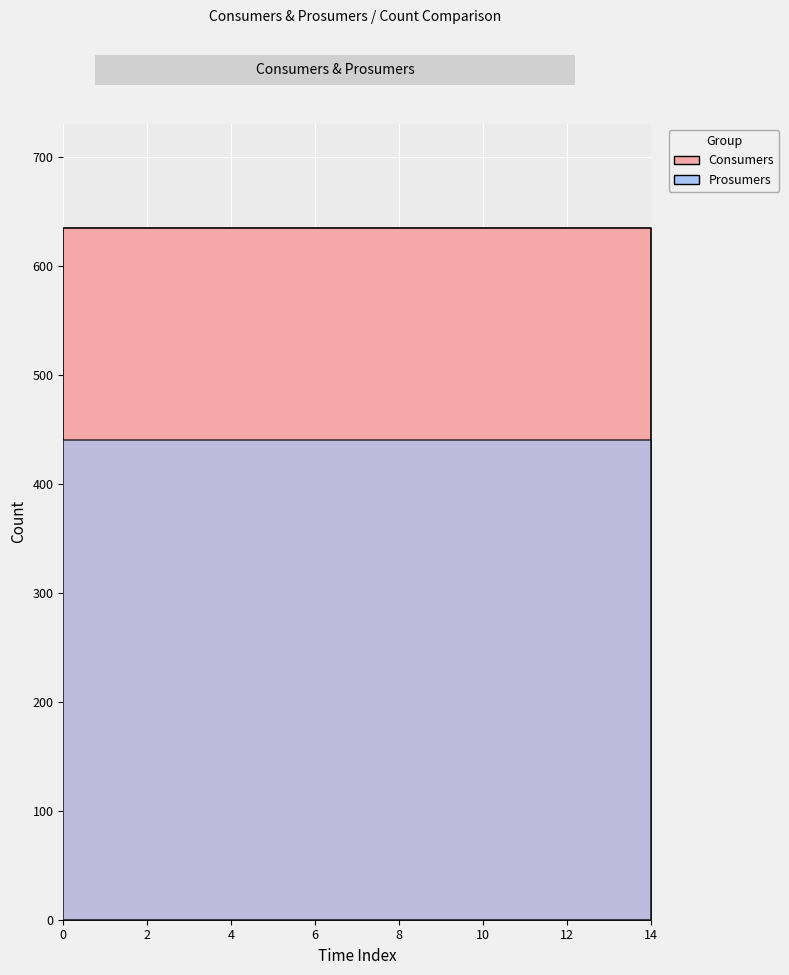

At how many categories does at least one series exceed 583?

15